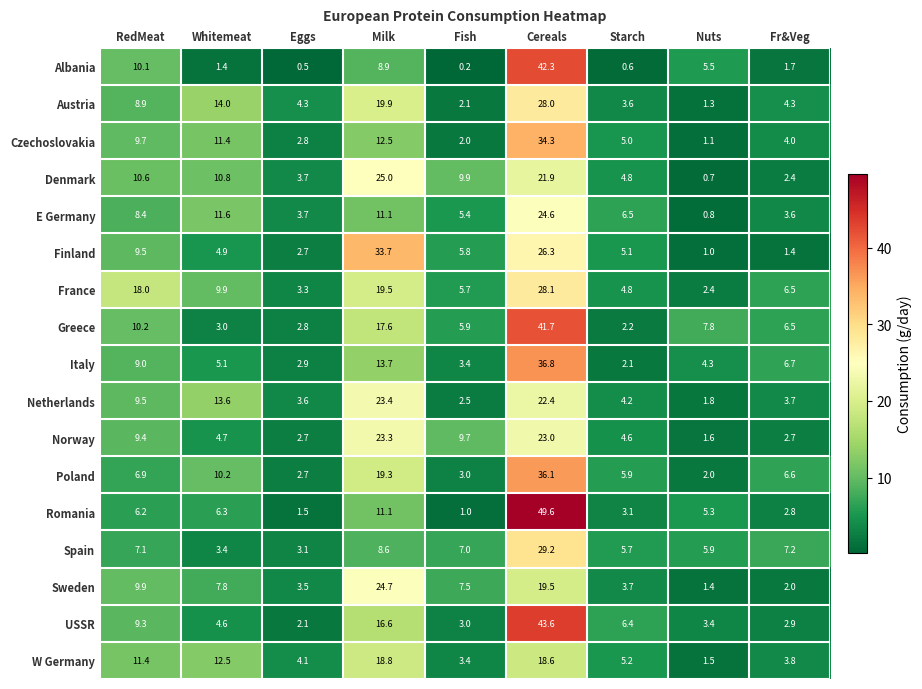

What is the maximum value for Poland?

36.1